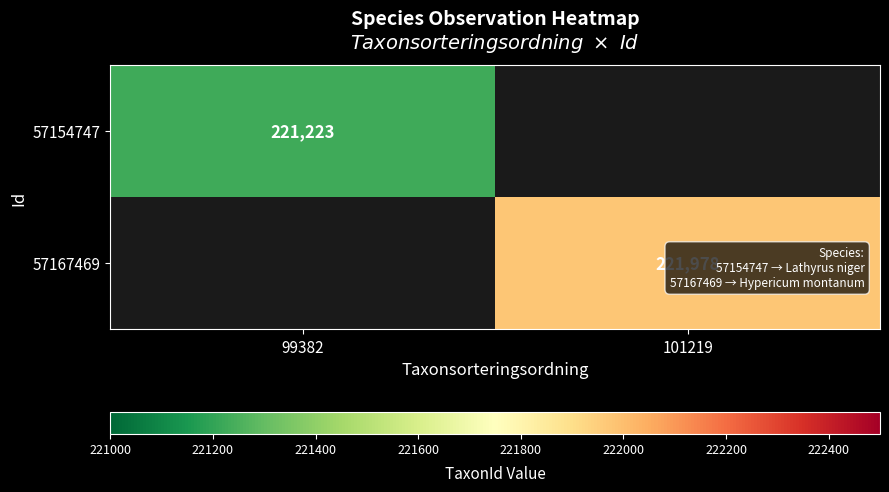

The 57154747 series shows 221223 at 99382. True or false?

True